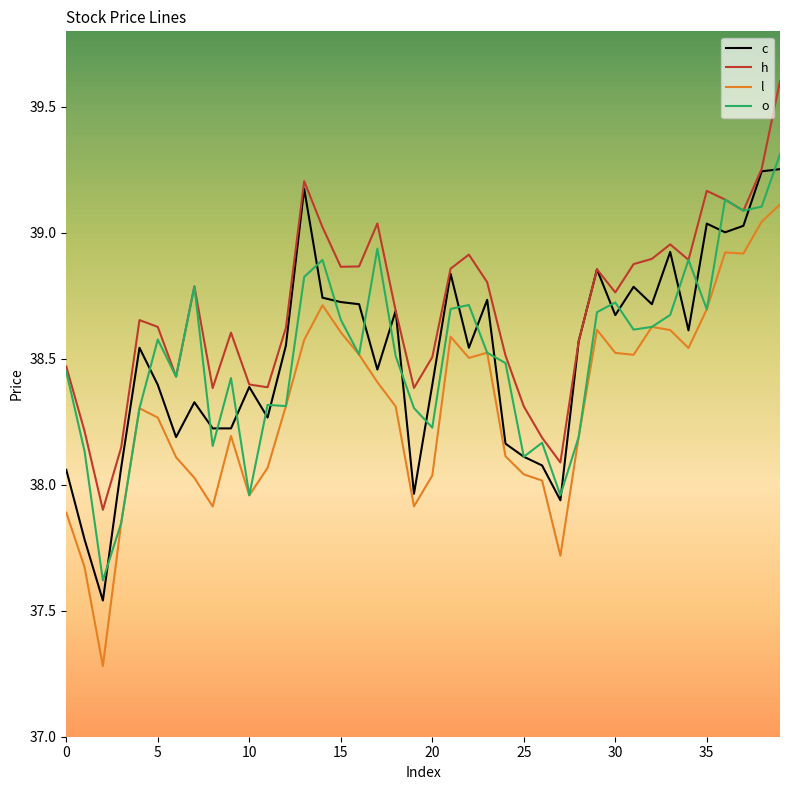

Which series has the largest total across all categories?

h